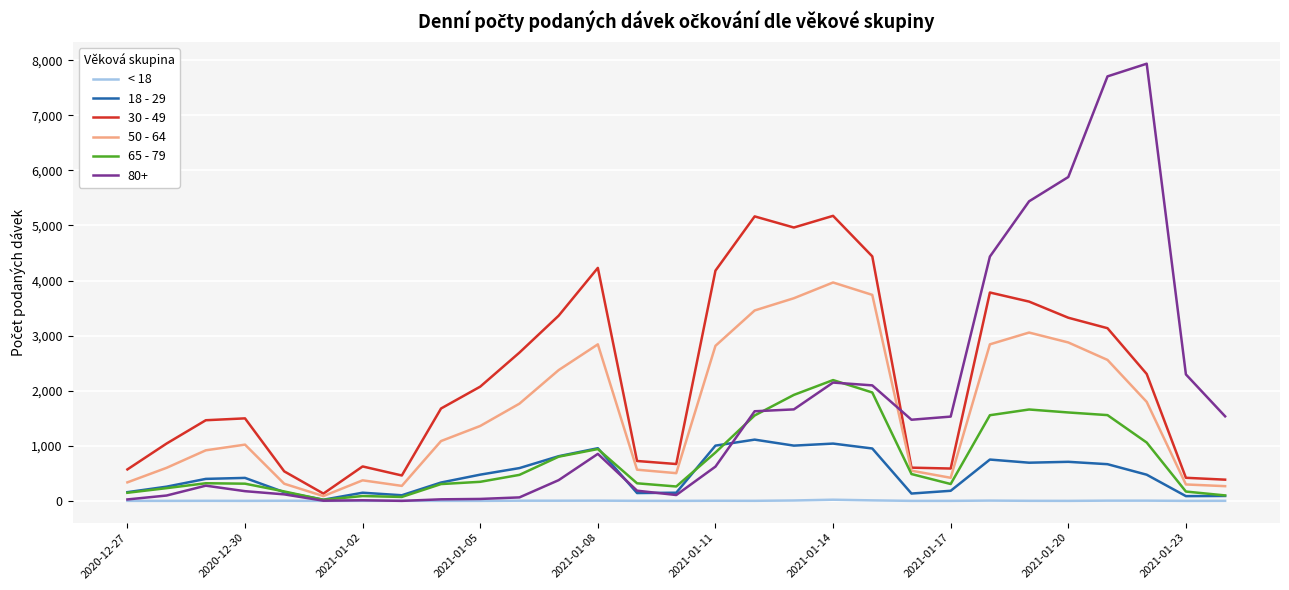

Which series has the largest total across all categories?

30 - 49